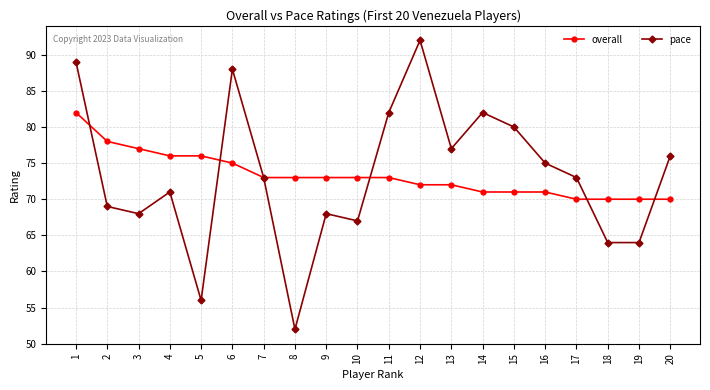

Which series has the widest spread of values?

pace